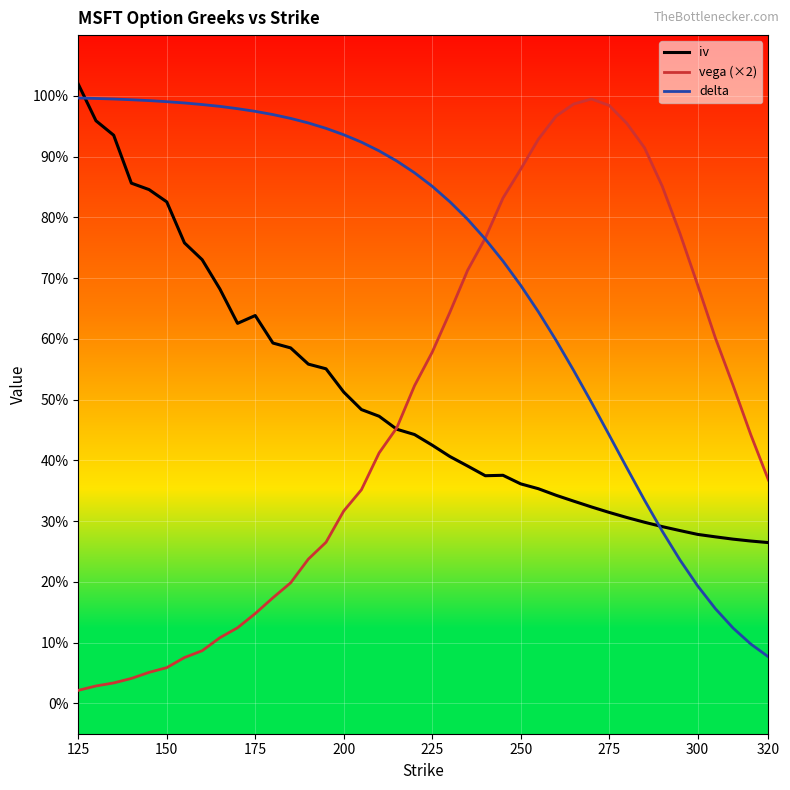

How many intersections are there between delta and vega (×2)?

1